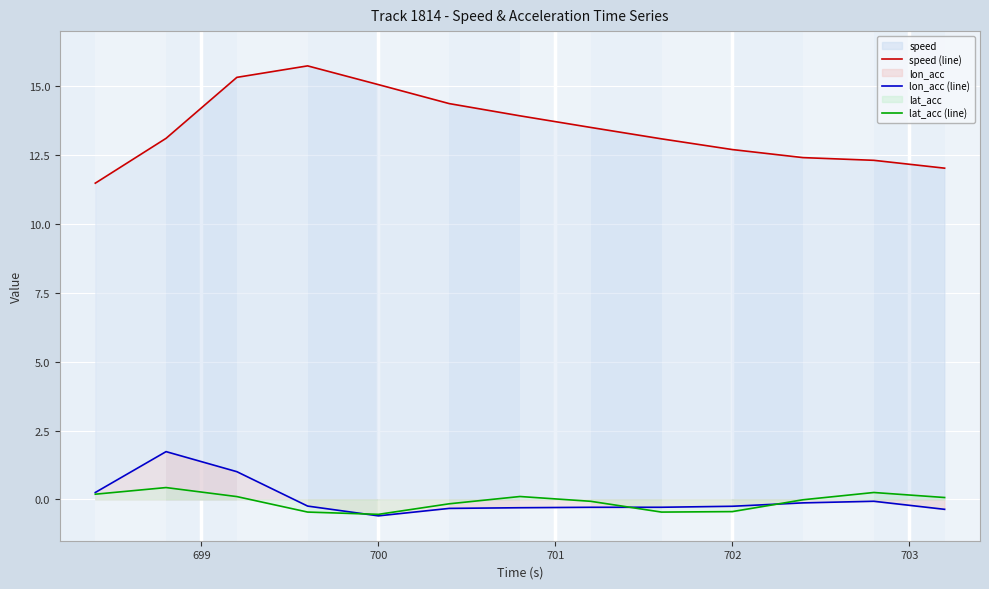

How many interior local valleys does the lat_acc (line) series have?

2